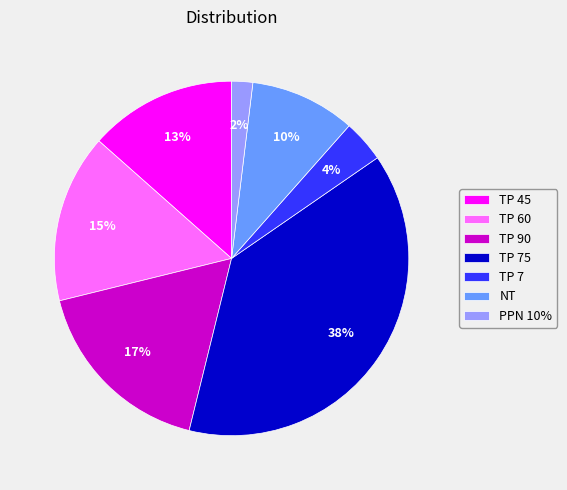

Rank the categories by value from lowest to highest.

PPN 10%, TP 7, NT, TP 45, TP 60, TP 90, TP 75